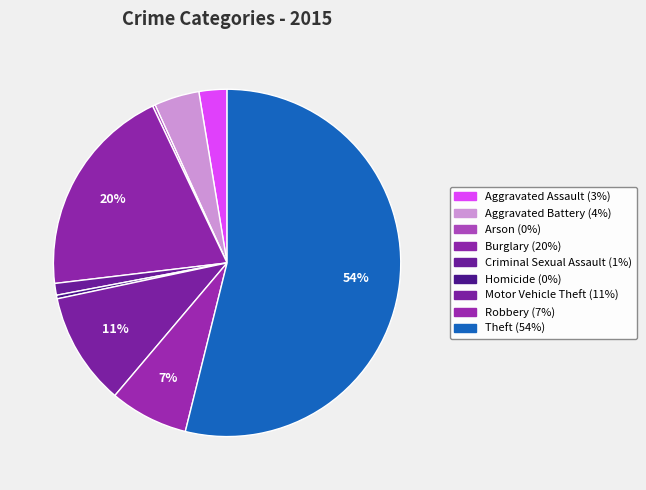

Which has a higher value, Criminal Sexual Assault or Aggravated Assault?

Aggravated Assault